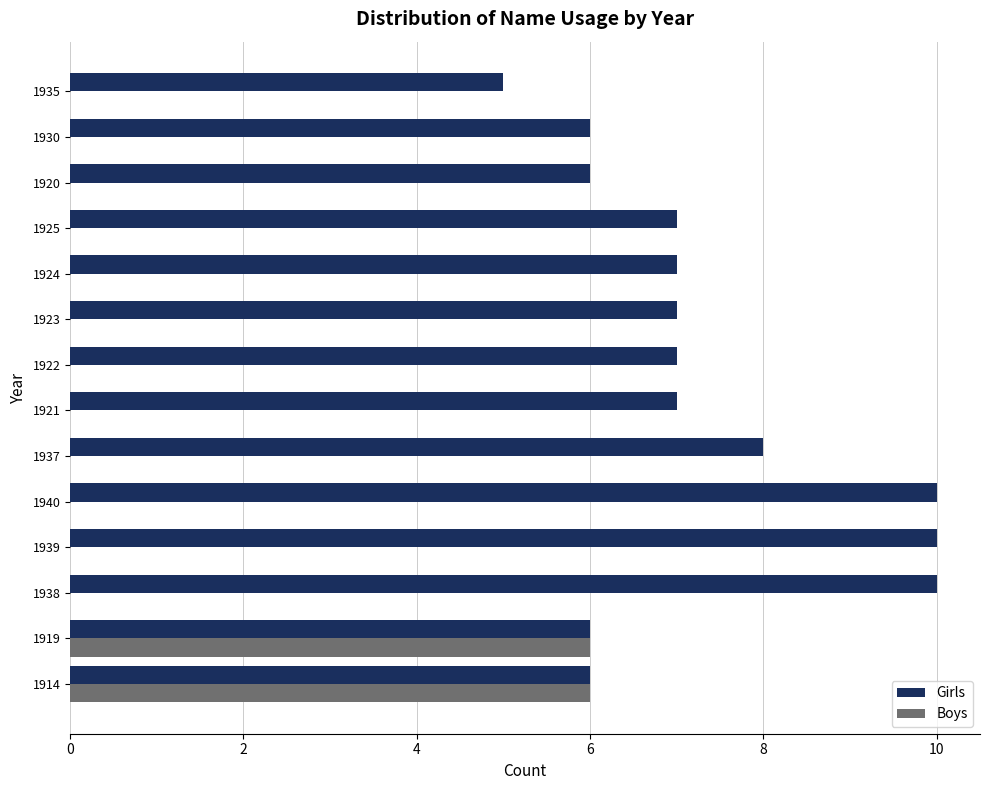

What is the maximum value shown in the chart?

10